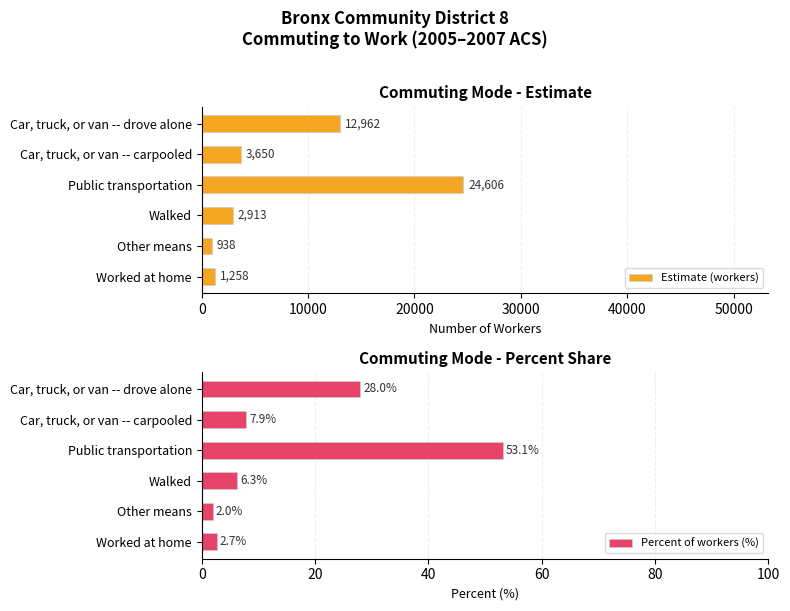

List the series in order of their peak value, highest first.

Estimate (workers), Percent of workers (%)